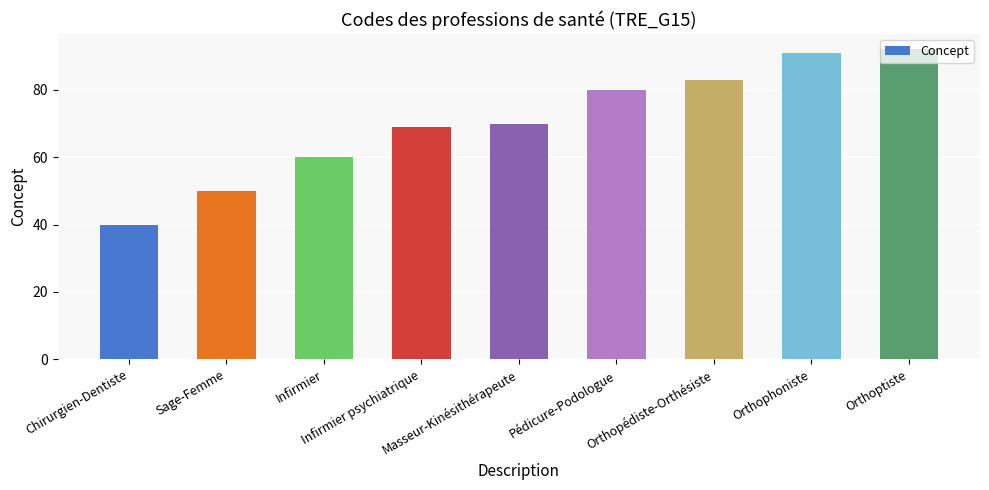

True or false: the data shows 69 at Infirmier psychiatrique.

True